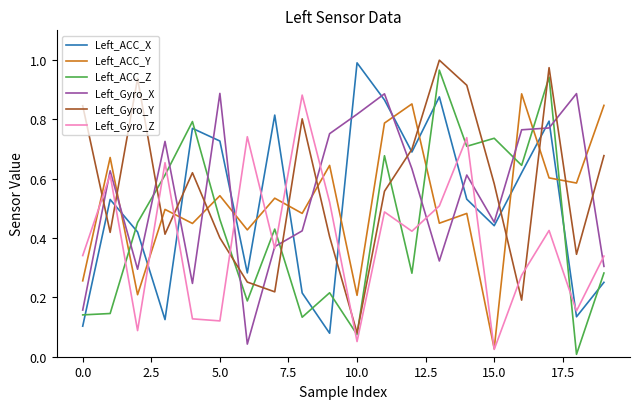

True or false: Left_Gyro_X and Left_Gyro_Y intersect in this chart.

True